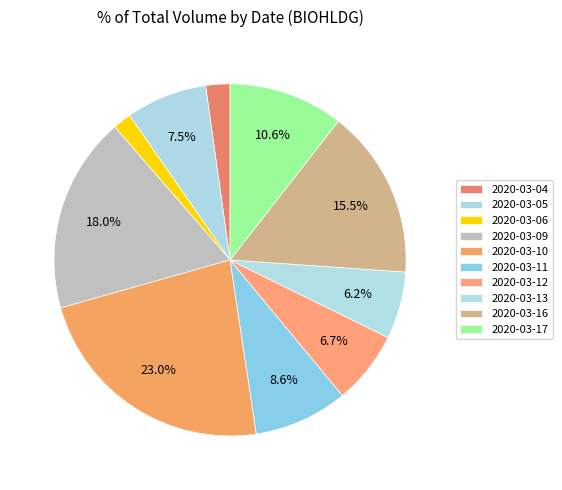

To the nearest percent, what is the combined percentage of 2020-03-12 and 2020-03-17?

17%